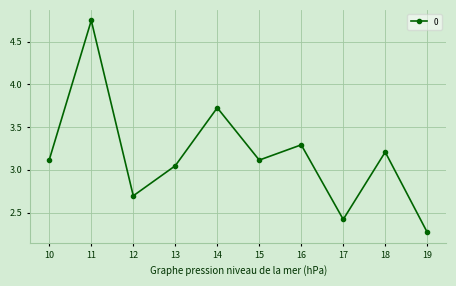

How many distinct data groups are displayed?

1